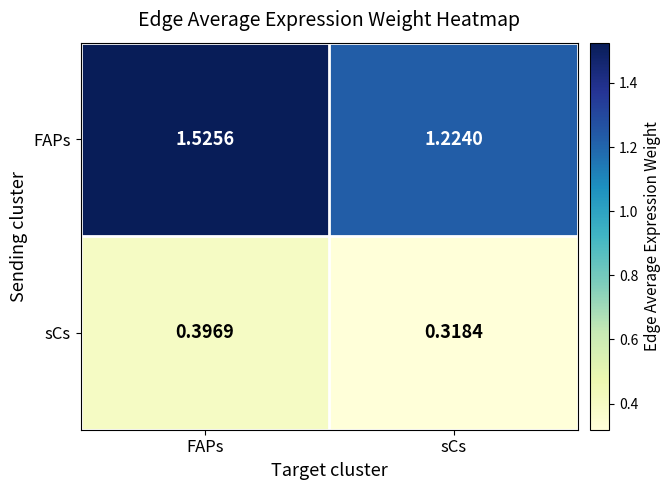

At which category does the chart reach its minimum across all series?

sCs